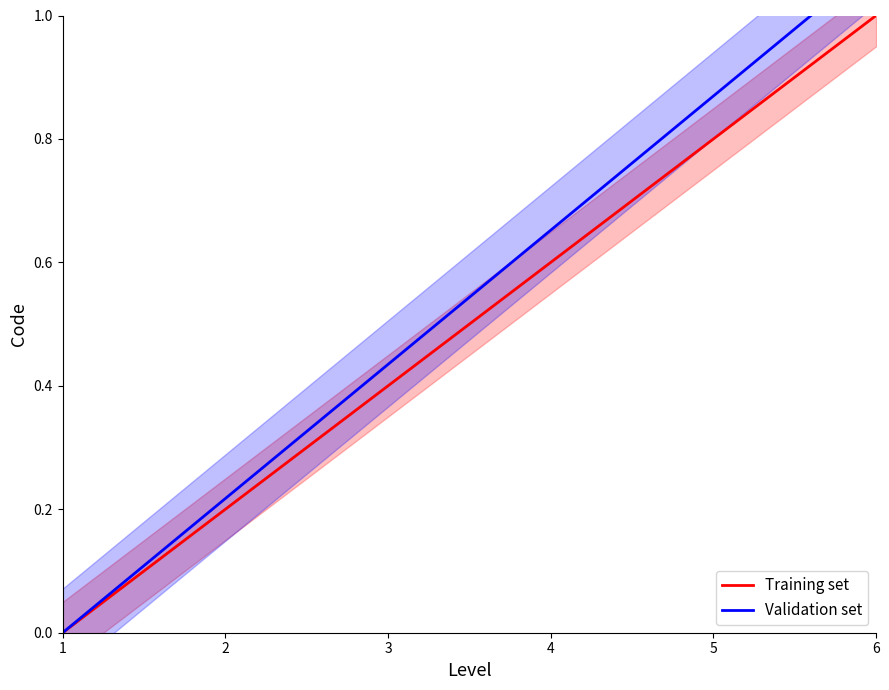

What is the total value across all series at 4?

1.3